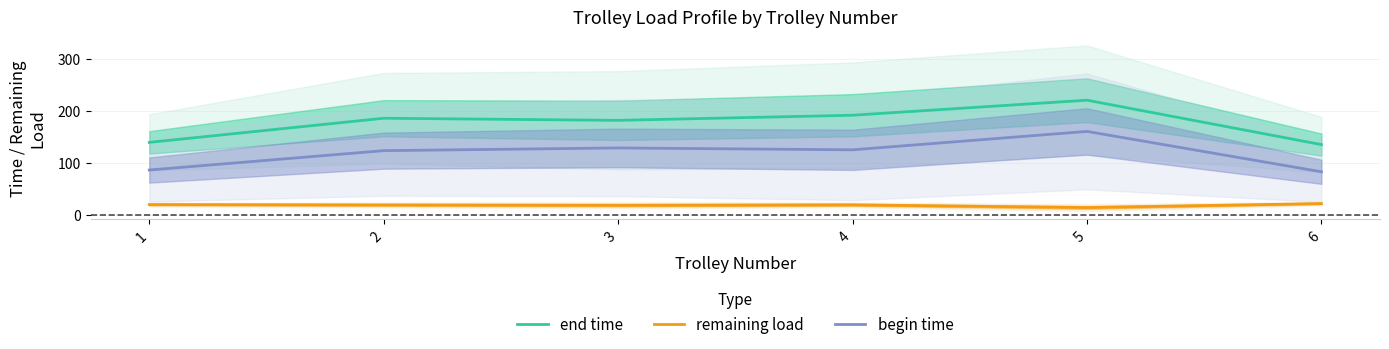

Where does the begin time series first go above 125?

3